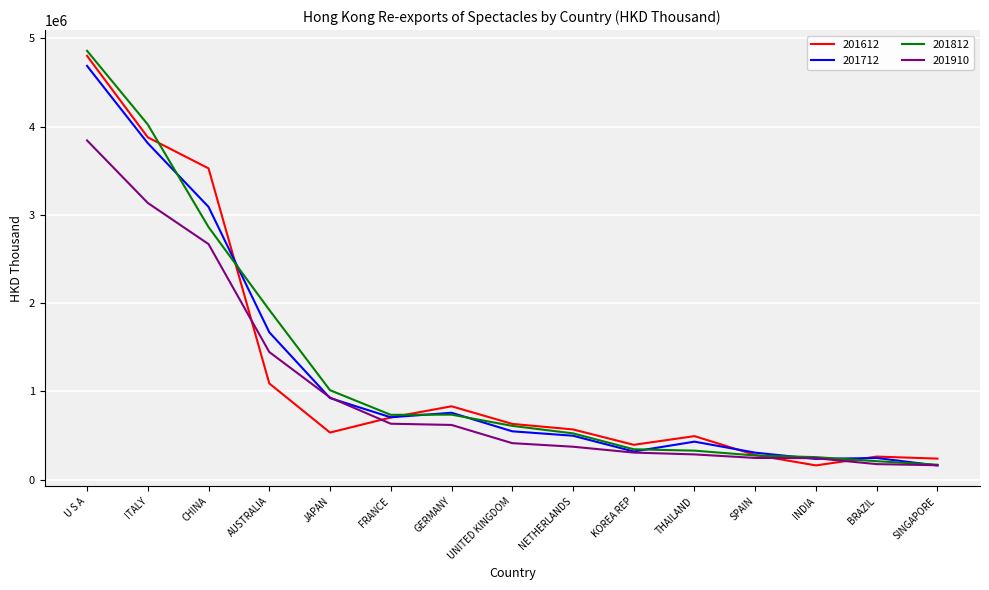

What is the spread (max minus min) of values at NETHERLANDS?

195809.4